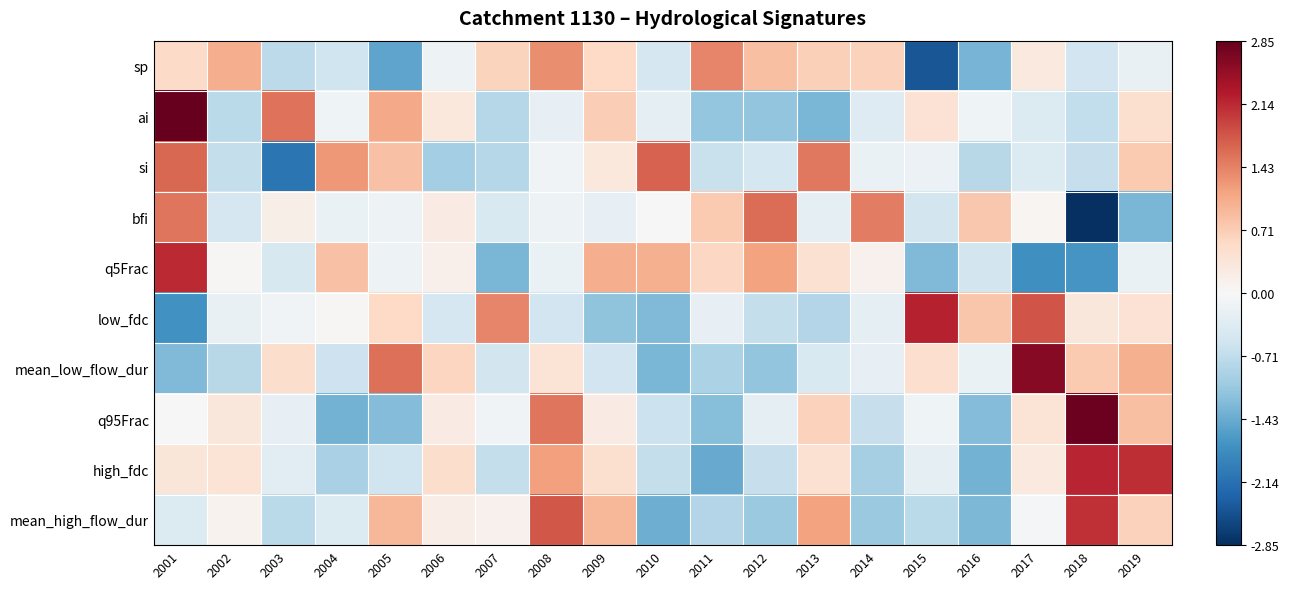

Reading right to left, list all the values displayed in this chart.

sp: 2019=-0.2	2018=-0.6	2017=0.3	2016=-1.3	2015=-2.4	2014=0.7	2013=0.7	2012=0.9	2011=1.4	2010=-0.5	2009=0.6	2008=1.3	2007=0.6	2006=-0.2	2005=-1.5	2004=-0.6	2003=-0.7	2002=1.0	2001=0.5
ai: 2019=0.5	2018=-0.7	2017=-0.4	2016=-0.1	2015=0.4	2014=-0.4	2013=-1.3	2012=-1.1	2011=-1.1	2010=-0.3	2009=0.7	2008=-0.2	2007=-0.8	2006=0.3	2005=1.1	2004=-0.1	2003=1.6	2002=-0.8	2001=2.8
si: 2019=0.7	2018=-0.7	2017=-0.4	2016=-0.8	2015=-0.2	2014=-0.2	2013=1.5	2012=-0.5	2011=-0.6	2010=1.7	2009=0.3	2008=-0.1	2007=-0.8	2006=-1.0	2005=0.8	2004=1.2	2003=-2.1	2002=-0.7	2001=1.6
bfi: 2019=-1.3	2018=-2.9	2017=0.1	2016=0.8	2015=-0.5	2014=1.5	2013=-0.3	2012=1.6	2011=0.7	2010=0.0	2009=-0.2	2008=-0.2	2007=-0.4	2006=0.2	2005=-0.1	2004=-0.2	2003=0.2	2002=-0.5	2001=1.5
q5Frac: 2019=-0.2	2018=-1.7	2017=-1.8	2016=-0.5	2015=-1.3	2014=0.1	2013=0.4	2012=1.1	2011=0.6	2010=1.0	2009=1.0	2008=-0.2	2007=-1.3	2006=0.1	2005=-0.1	2004=0.8	2003=-0.4	2002=0.0	2001=2.1
low_fdc: 2019=0.4	2018=0.3	2017=1.8	2016=0.8	2015=2.2	2014=-0.3	2013=-0.8	2012=-0.7	2011=-0.2	2010=-1.3	2009=-1.1	2008=-0.5	2007=1.4	2006=-0.5	2005=0.6	2004=0.0	2003=-0.1	2002=-0.2	2001=-1.7
mean_low_flow_dur: 2019=1.0	2018=0.7	2017=2.6	2016=-0.2	2015=0.5	2014=-0.2	2013=-0.4	2012=-1.1	2011=-0.9	2010=-1.3	2009=-0.5	2008=0.4	2007=-0.5	2006=0.6	2005=1.6	2004=-0.6	2003=0.5	2002=-0.8	2001=-1.3
q95Frac: 2019=0.9	2018=2.8	2017=0.4	2016=-1.2	2015=-0.1	2014=-0.7	2013=0.7	2012=-0.3	2011=-1.2	2010=-0.6	2009=0.2	2008=1.5	2007=-0.1	2006=0.2	2005=-1.2	2004=-1.4	2003=-0.2	2002=0.3	2001=0.0
high_fdc: 2019=2.1	2018=2.2	2017=0.3	2016=-1.4	2015=-0.3	2014=-1.0	2013=0.4	2012=-0.7	2011=-1.4	2010=-0.7	2009=0.5	2008=1.2	2007=-0.7	2006=0.5	2005=-0.6	2004=-0.9	2003=-0.3	2002=0.4	2001=0.3
mean_high_flow_dur: 2019=0.7	2018=2.1	2017=-0.1	2016=-1.3	2015=-0.8	2014=-1.1	2013=1.1	2012=-1.1	2011=-0.8	2010=-1.4	2009=0.9	2008=1.8	2007=0.1	2006=0.2	2005=0.9	2004=-0.4	2003=-0.8	2002=0.1	2001=-0.4